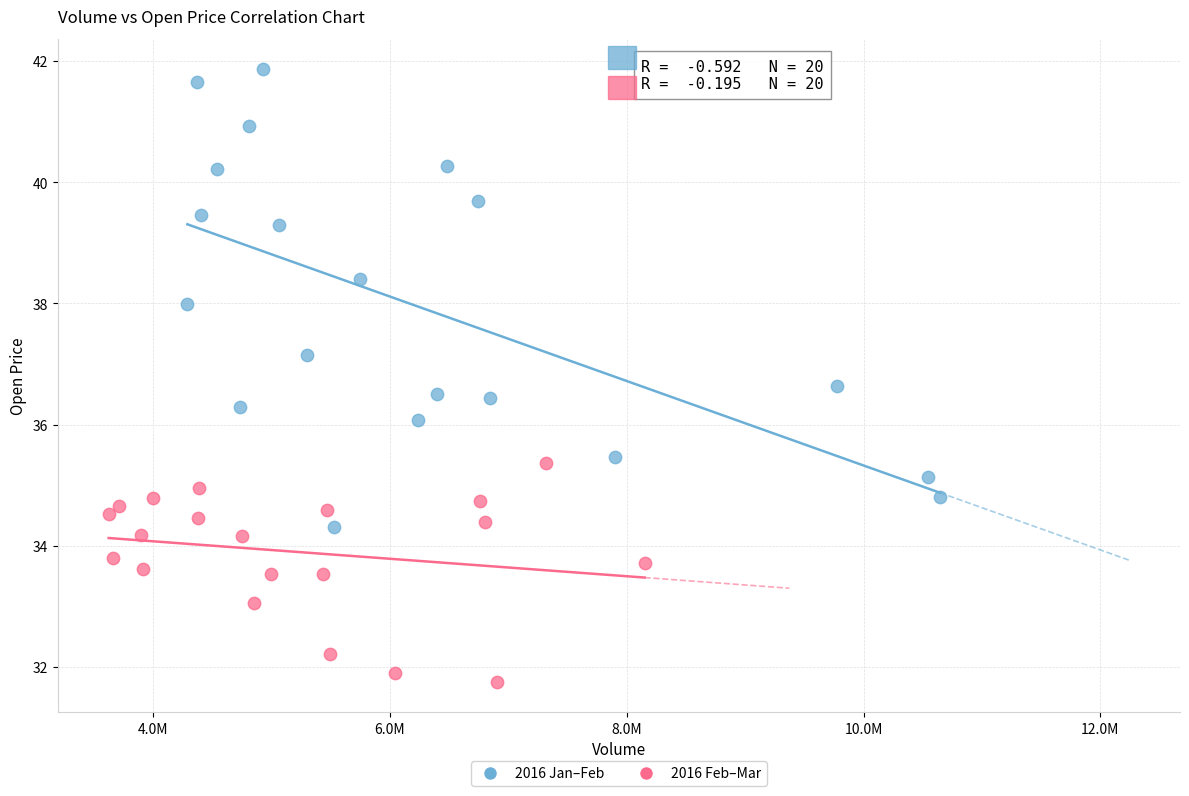

Which series reaches the maximum Y coordinate?

2016 Jan–Feb